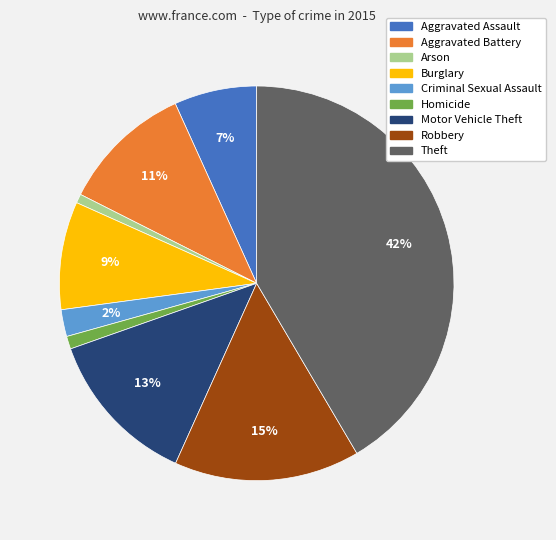

Is the sum of Motor Vehicle Theft and Homicide greater than half?

No